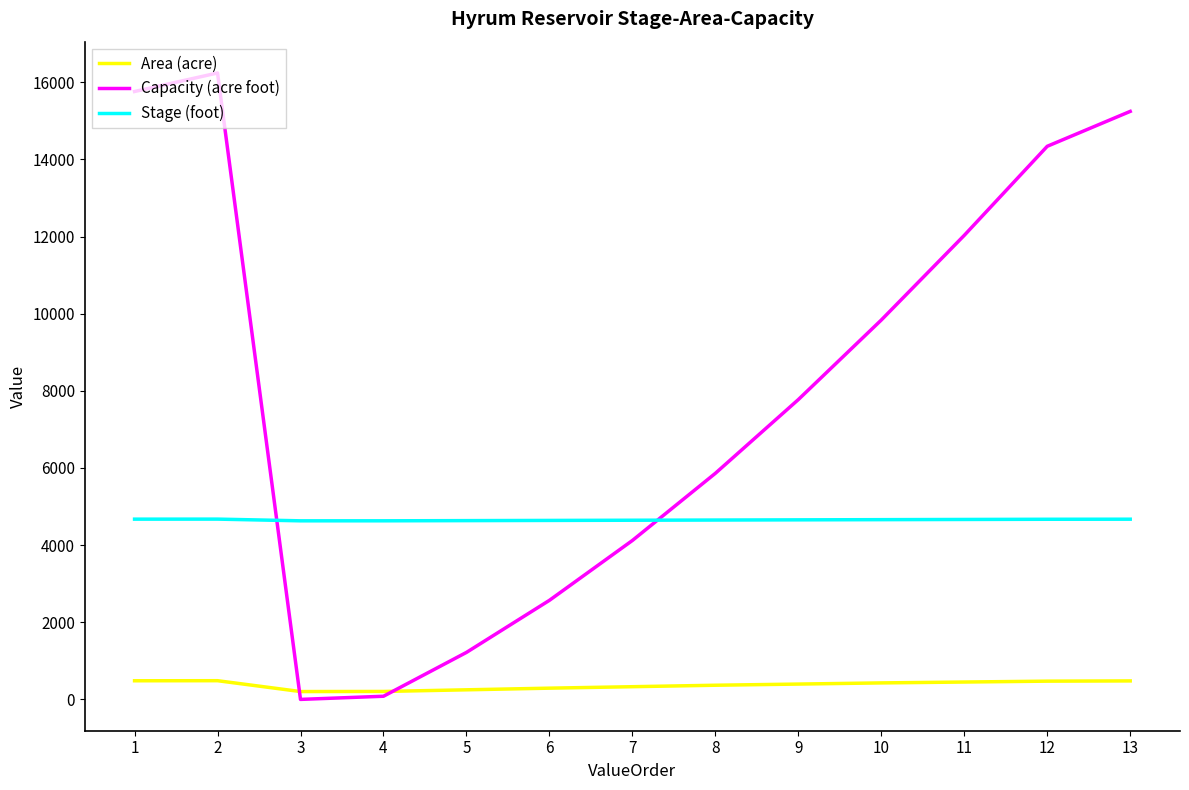

What is the difference between the second highest and minimum values in the Capacity (acre foot) series?

15760.0